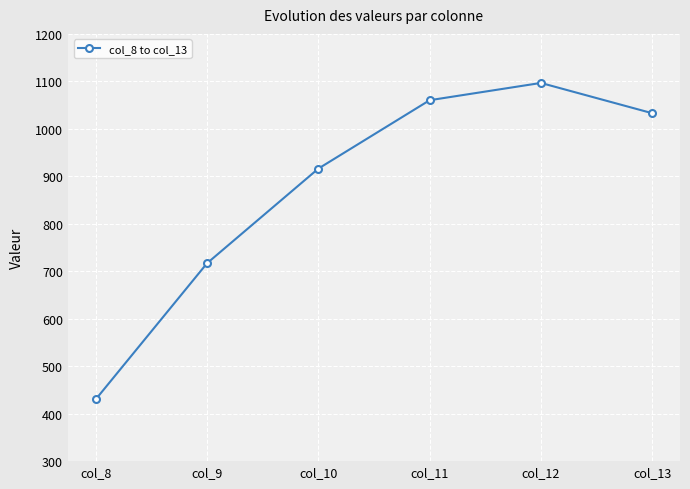

What is the difference between the values at col_13 and col_10?

116.7